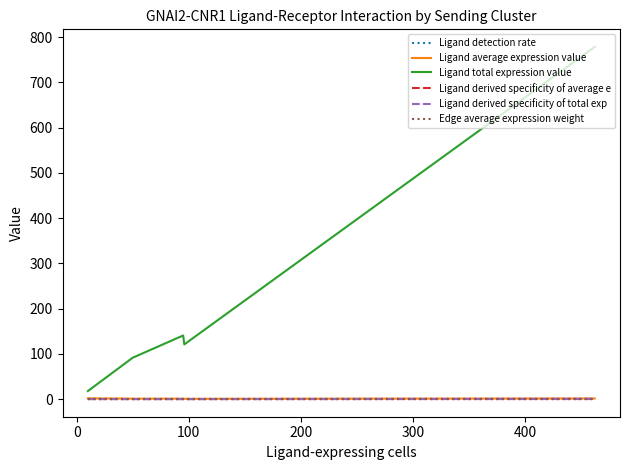

Which series has the largest total across all categories?

Ligand total expression value